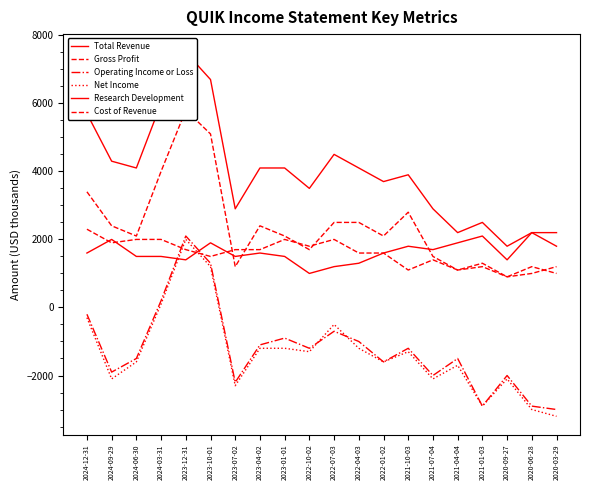

How many values in Operating Income or Loss are above zero?

3